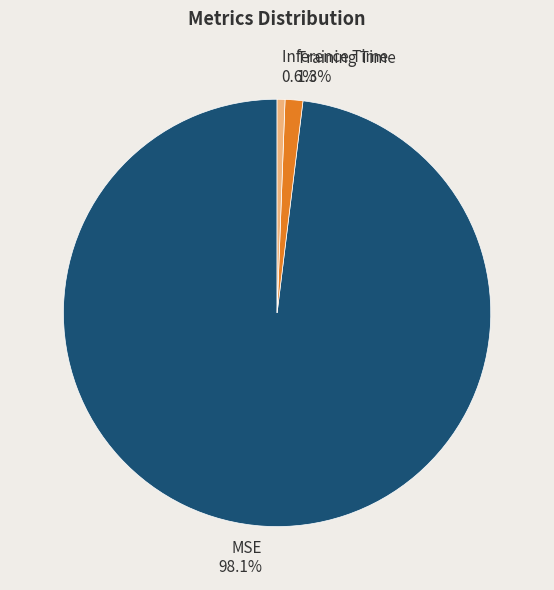

What percentage is the Inference Time slice, to the nearest percent?

1%